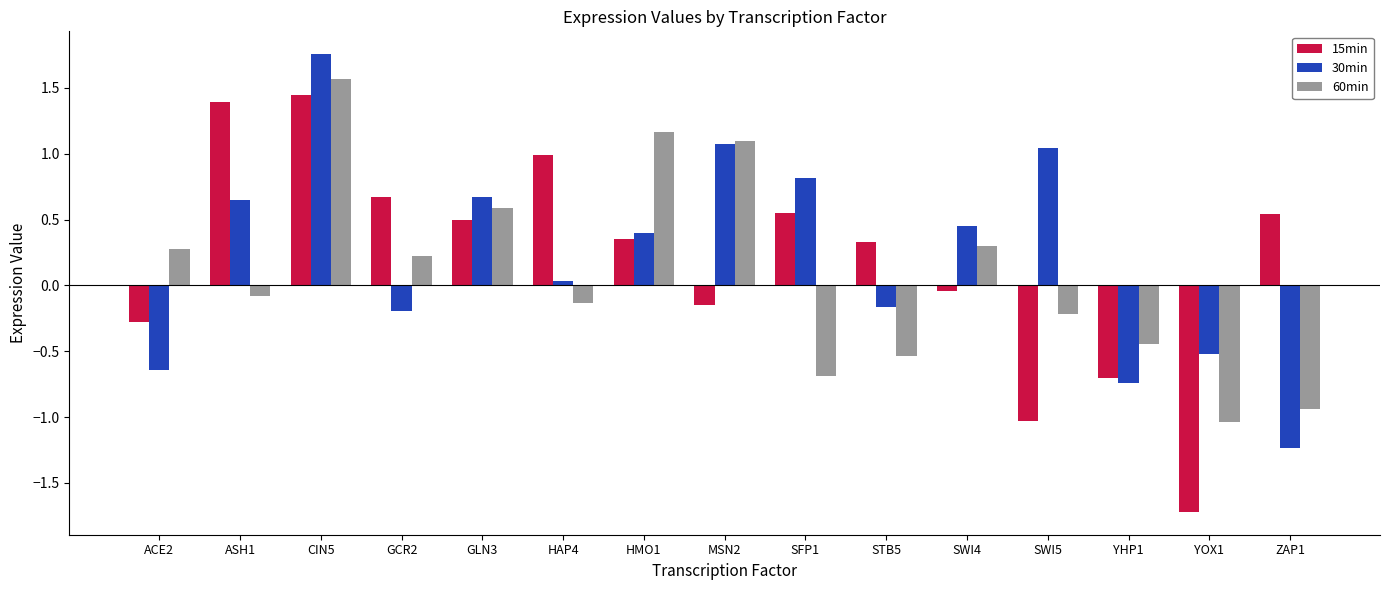

How many data points in 15min are above 0?

9